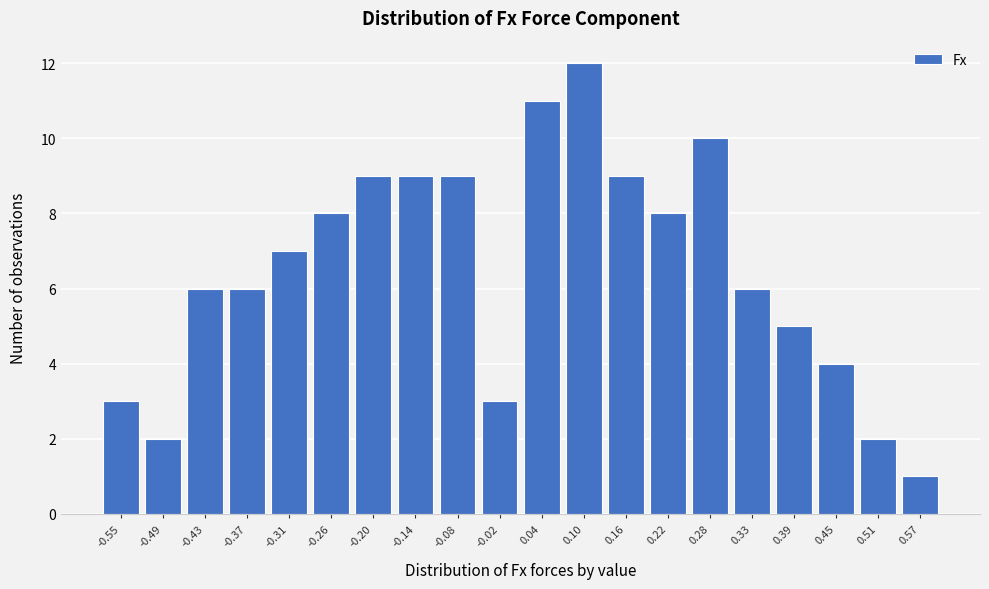

Reading left to right, extract all data points from this chart.

-0.55=3	-0.49=2	-0.43=6	-0.37=6	-0.31=7	-0.26=8	-0.20=9	-0.14=9	-0.08=9	-0.02=3	0.04=11	0.10=12	0.16=9	0.22=8	0.28=10	0.33=6	0.39=5	0.45=4	0.51=2	0.57=1